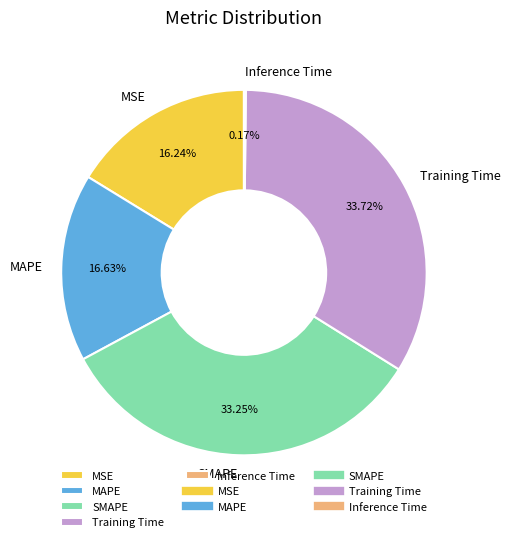

Is there any slice that represents more than half of the pie?

No